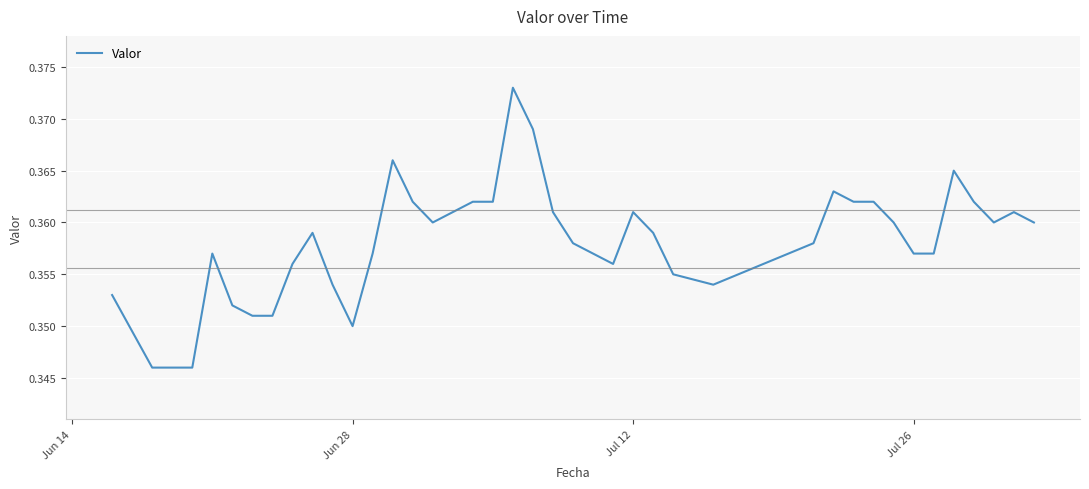

Reading right to left, transcribe all the data shown in this chart.

0.4	0.4	0.4	0.4	0.4	0.4	0.4	0.4	0.4	0.4	0.4	0.4	0.4	0.4	0.4	0.4	0.4	0.4	0.4	0.4	0.4	0.4	0.4	0.4	0.4	0.4	0.4	0.4	0.3	0.4	0.4	0.4	0.4	0.4	0.4	0.4	0.3	0.3	0.4